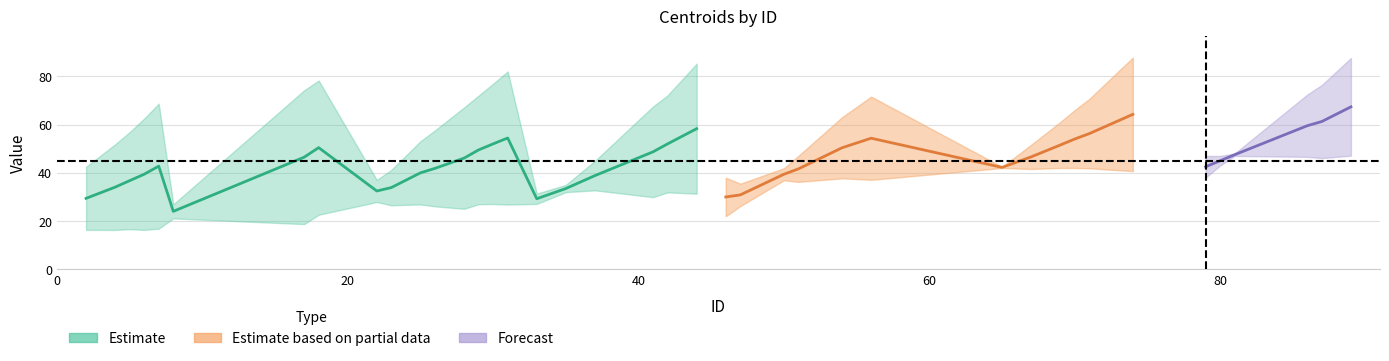

Reading right to left, list all the values displayed in this chart.

centroides_y: 89=47.1	87=46.1	86=46.6	81=47.0	80=47.0	79=47.0	74=40.7	71=41.9	70=42.0	69=42.0	67=41.6	65=42.0	56=37.1	54=37.7	51=36.2	50=36.9	47=35.5	46=38.0	44=31.4	42=31.9	41=29.9	37=32.8	35=32.0	33=31.4	31=26.9	30=27.1	29=27.0	28=25.1	26=26.1	25=26.9	23=26.6	22=27.9	18=22.6	17=18.8	8=21.1	7=16.9	6=16.4	5=16.7	4=16.3	2=16.4
centroides_x: 89=87.6	87=76.4	86=72.4	81=48.0	80=43.0	79=38.0	74=87.8	71=70.6	70=66.0	69=61.0	67=51.6	65=42.5	56=71.6	54=63.0	51=47.0	50=41.9	47=26.2	46=22.0	44=85.2	42=72.1	41=67.5	37=45.0	35=35.0	33=27.1	31=82.0	30=76.9	29=72.0	28=67.1	26=57.6	25=53.1	23=41.2	22=37.0	18=78.2	17=74.2	8=27.0	7=68.7	6=62.5	5=56.9	4=51.8	2=42.5